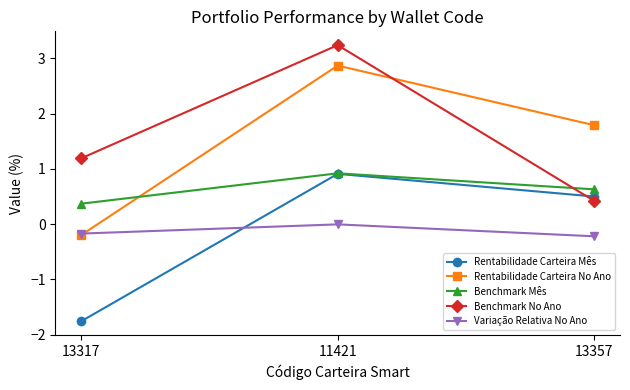

Is the value of Variação Relativa No Ano at 13317 greater than the value of Benchmark Mês at 11421?

No